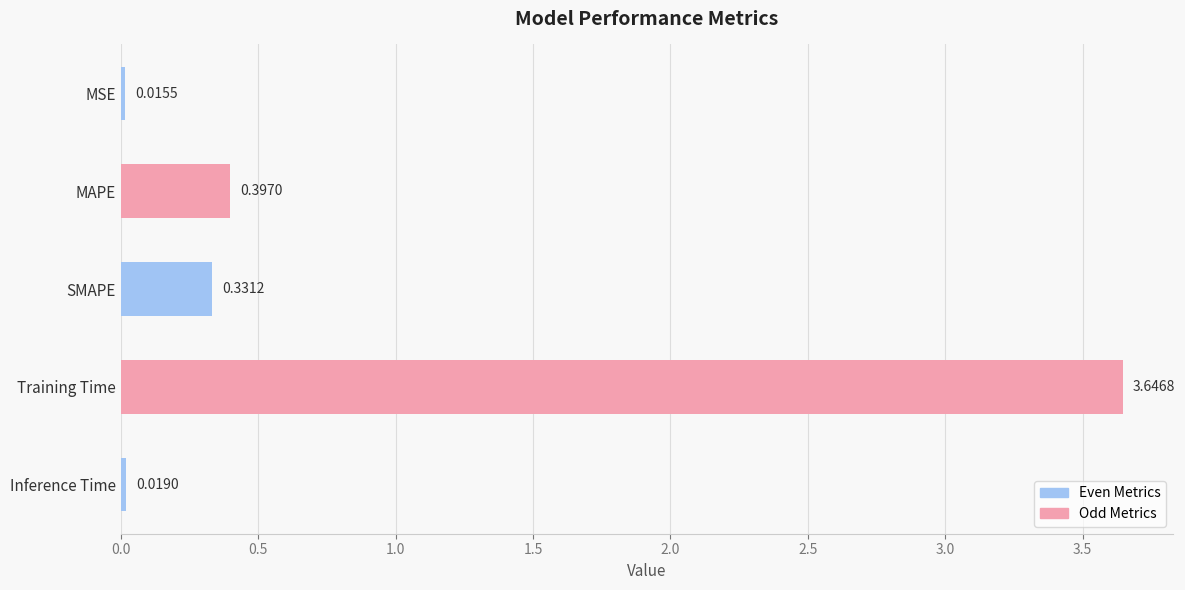

What is the sum of all values?

4.4